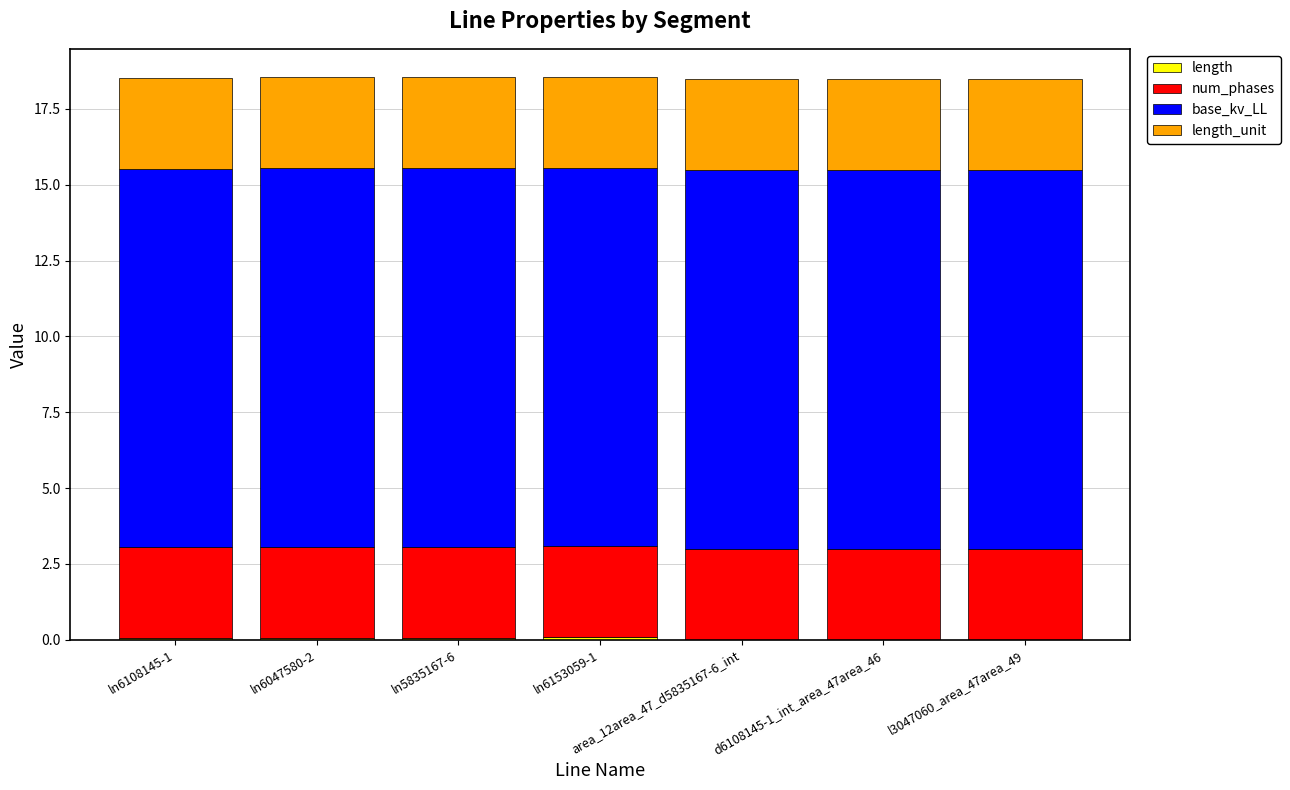

Does the chart contain stacked bars?

Yes